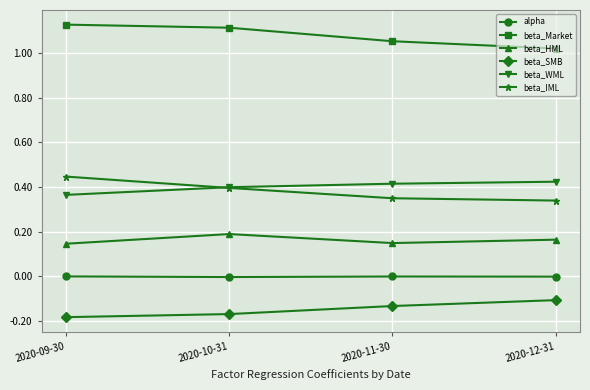

What are all the series names shown in the legend?

alpha, beta_Market, beta_HML, beta_SMB, beta_WML, beta_IML